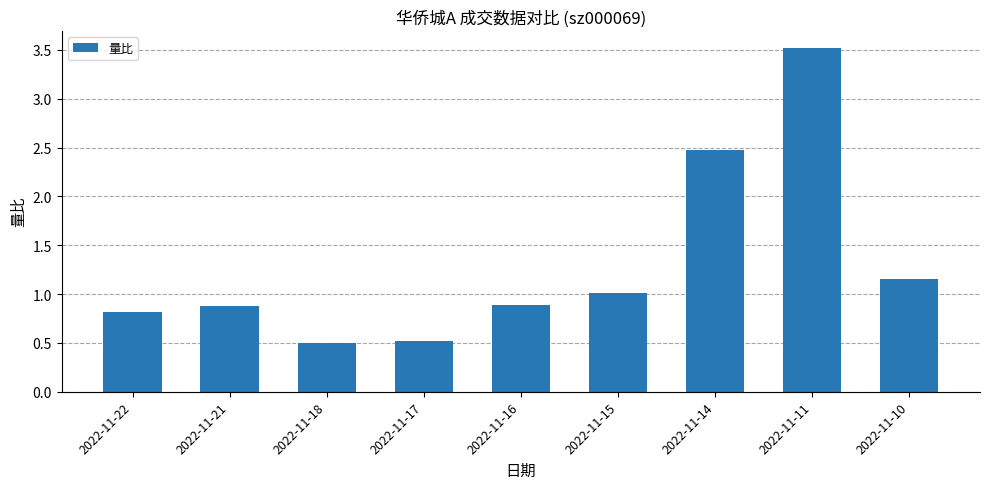

What is the average value?

1.3